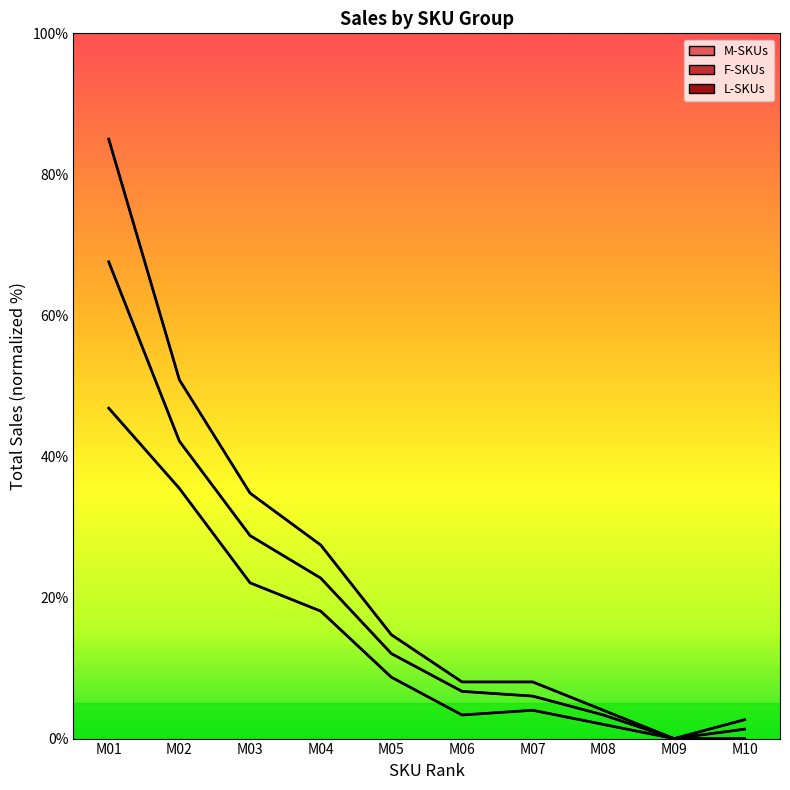

Reading left to right, list all the values displayed in this chart.

46.9	35.5	22.1	18.1	8.7	3.3	4.0	2.0	0.0	0.0